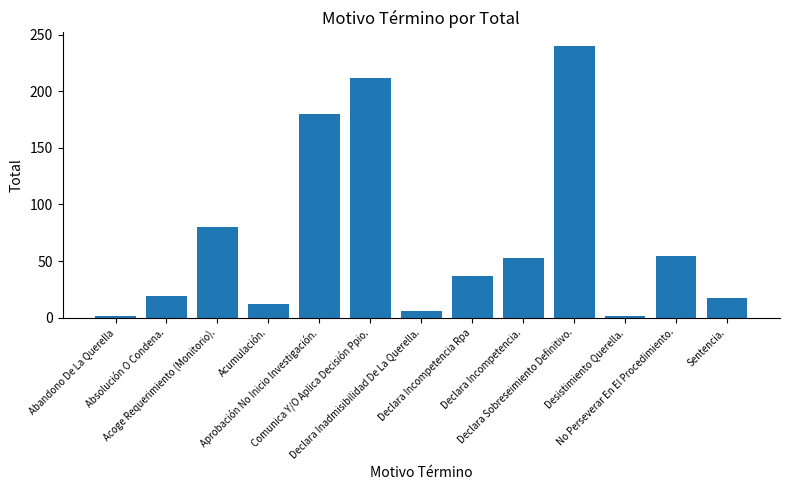

What is the difference between the second highest and second lowest values?

211